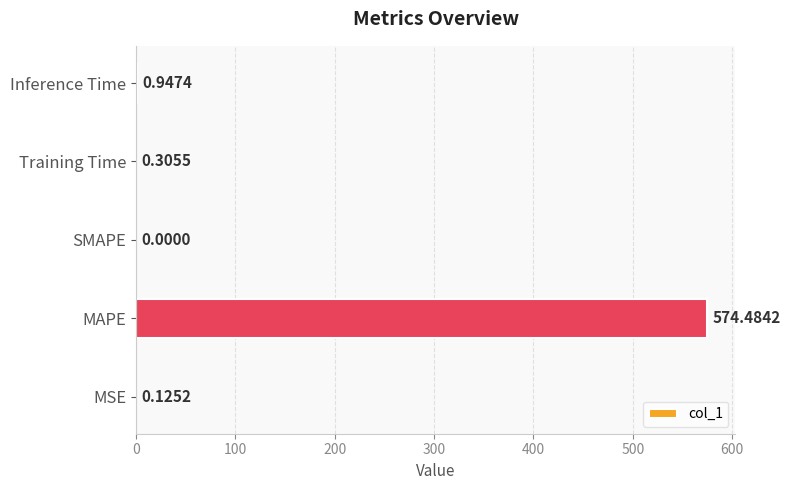

What is the change in value from Training Time to Inference Time?

+0.6